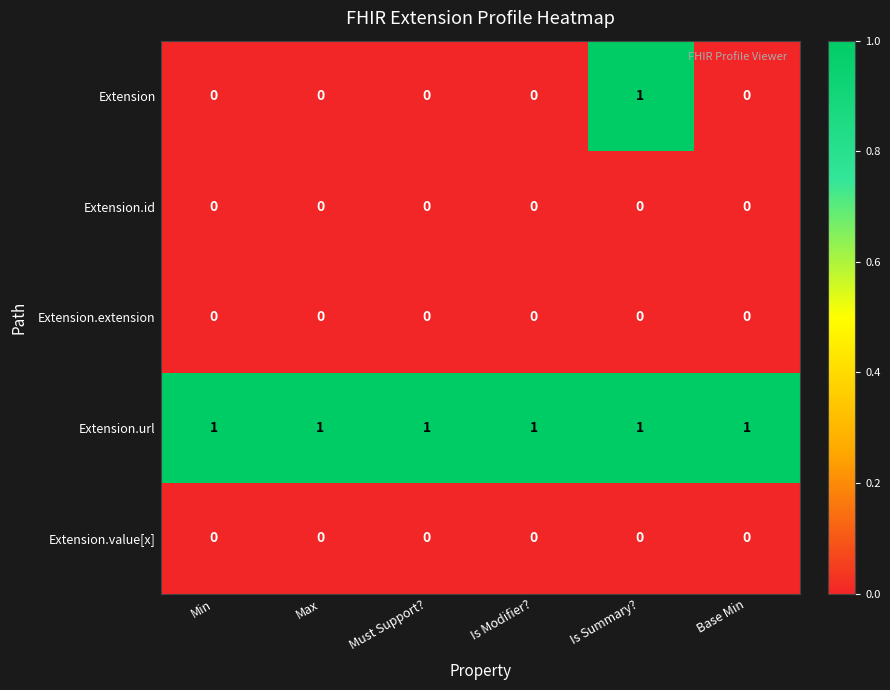

True or false: Extension.id has a value of 0 at Max.

True